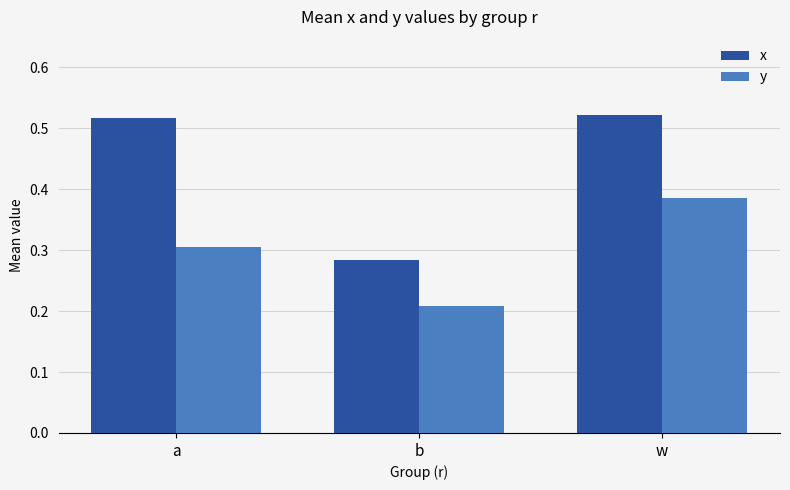

List the labels in order of x value, largest first.

w, a, b